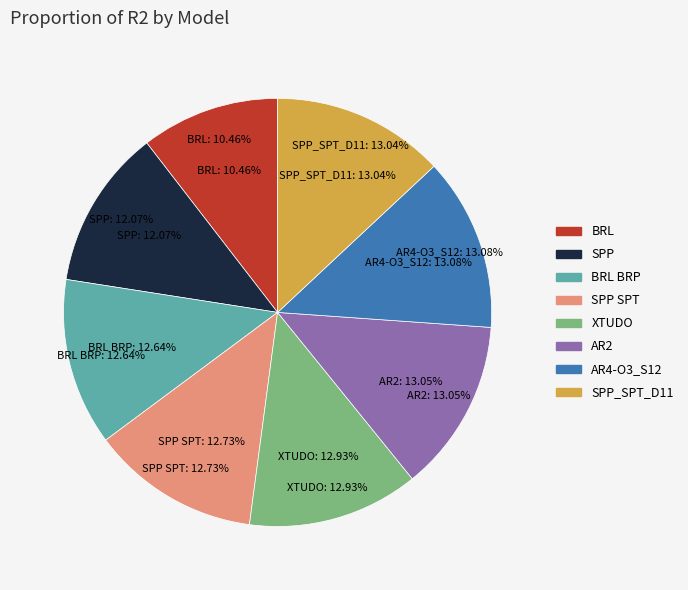

Is the sum of SPP SPT and AR4-O3_S12 greater than half?

No